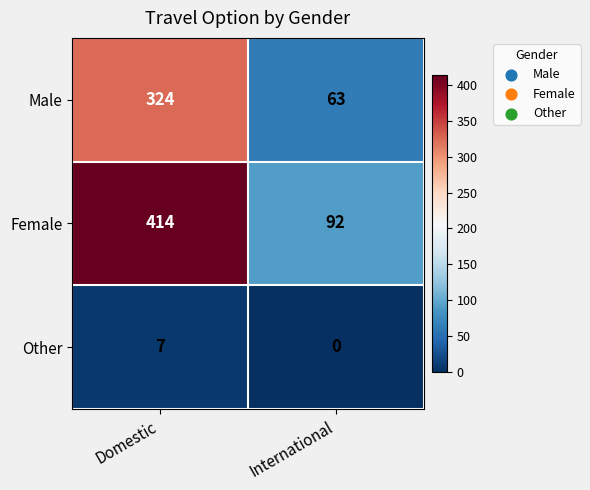

Which series has the largest range (max minus min)?

Female